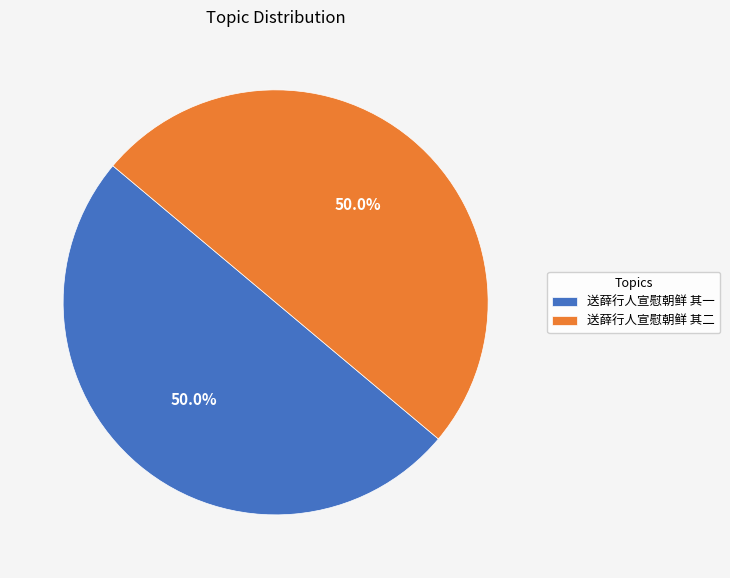

How many slices are in this pie chart?

2